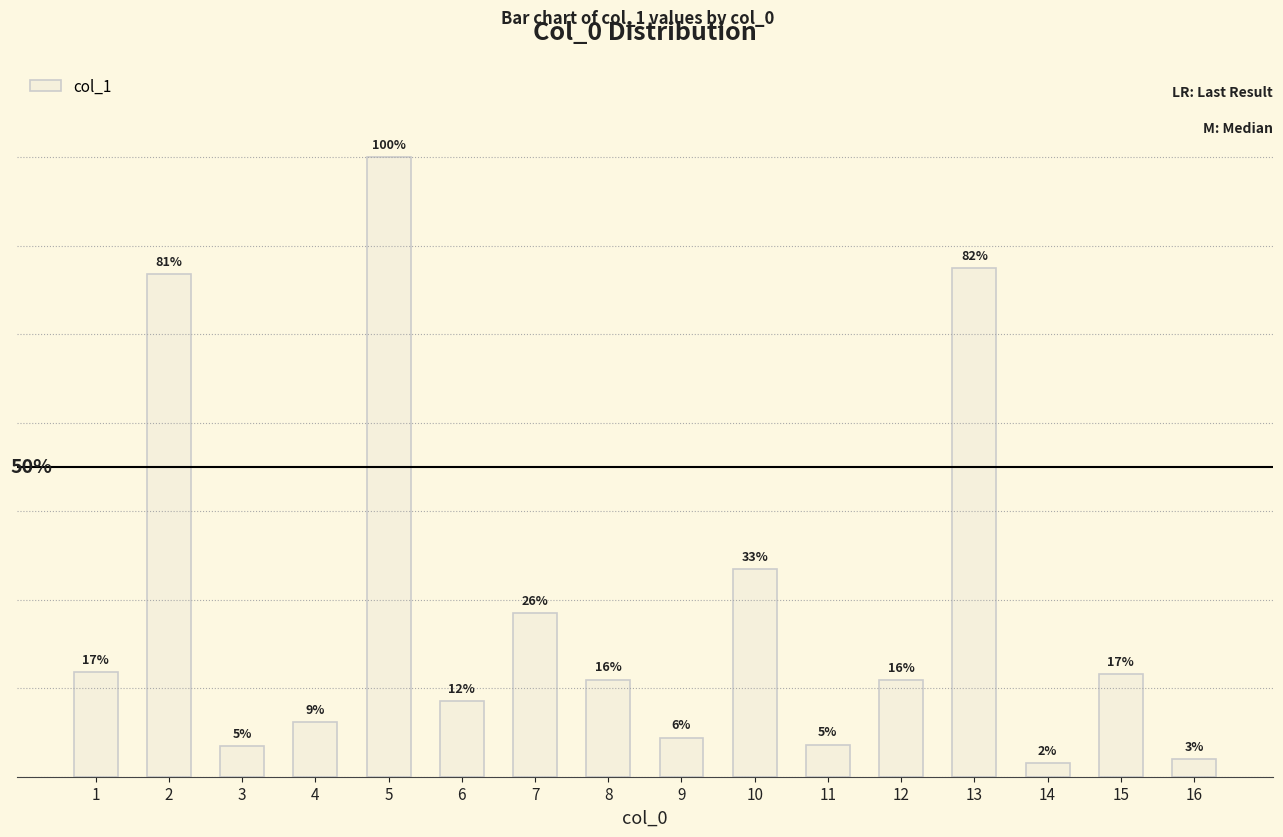

Does the chart contain any negative values?

No